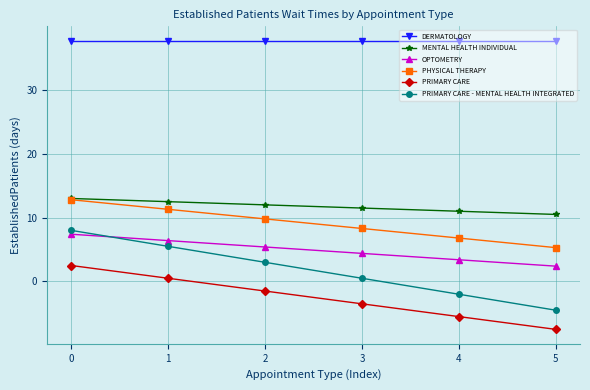

Which series changed the most between 0 and 1?

PRIMARY CARE - MENTAL HEALTH INTEGRATED